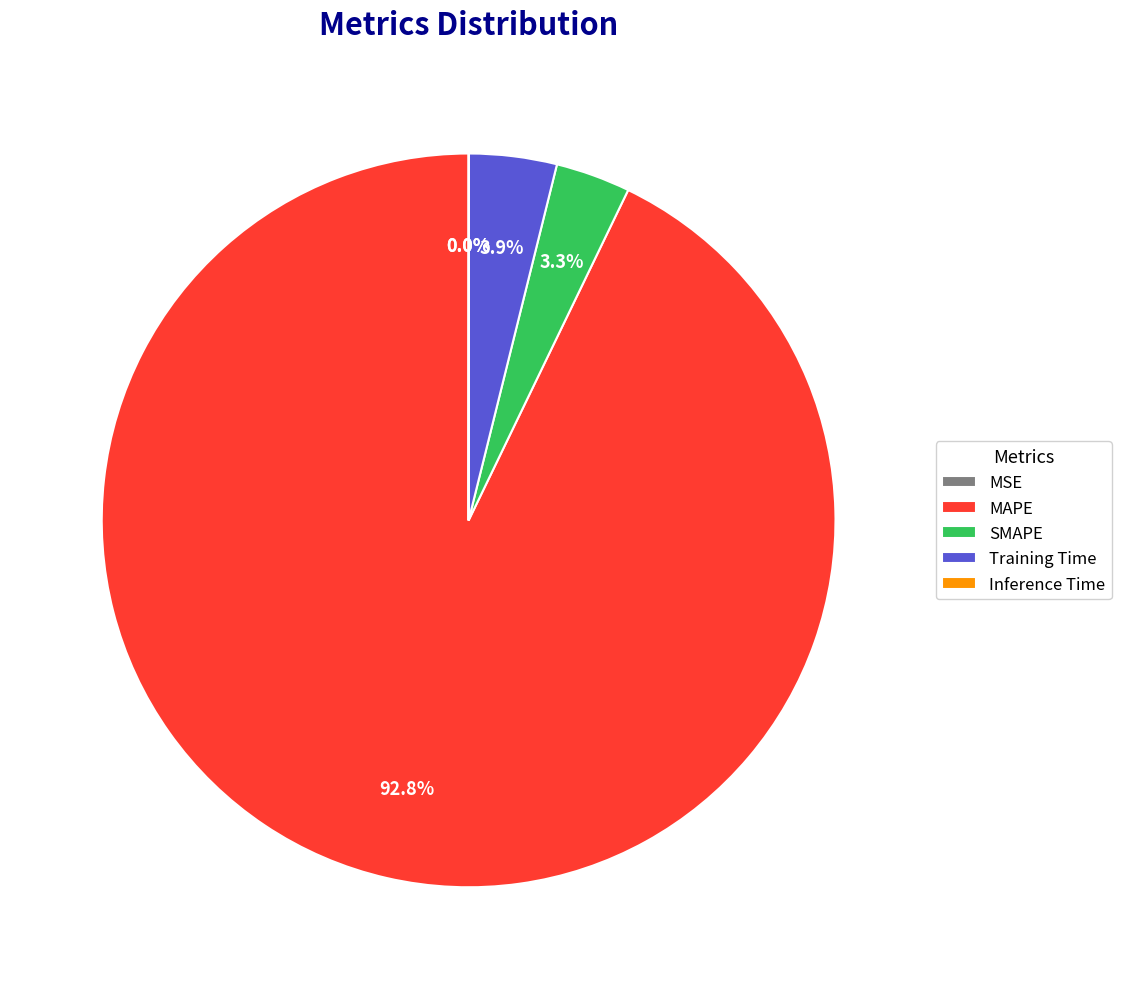

Which category has the biggest portion of the pie?

MAPE